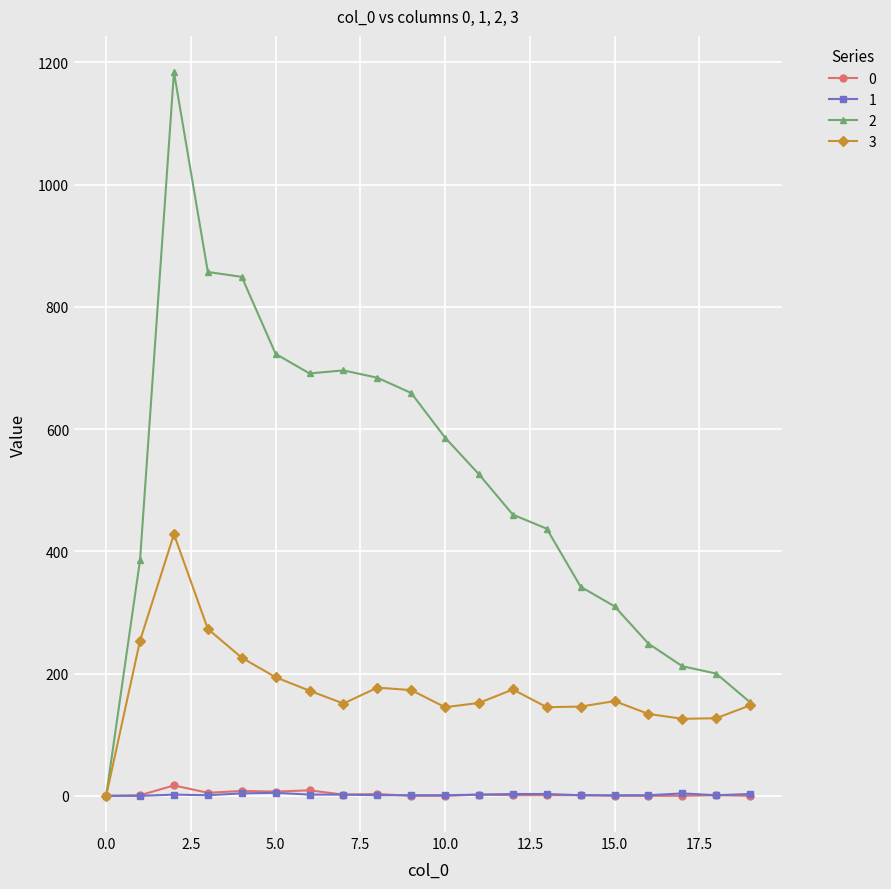

What is the greatest value displayed?

1184